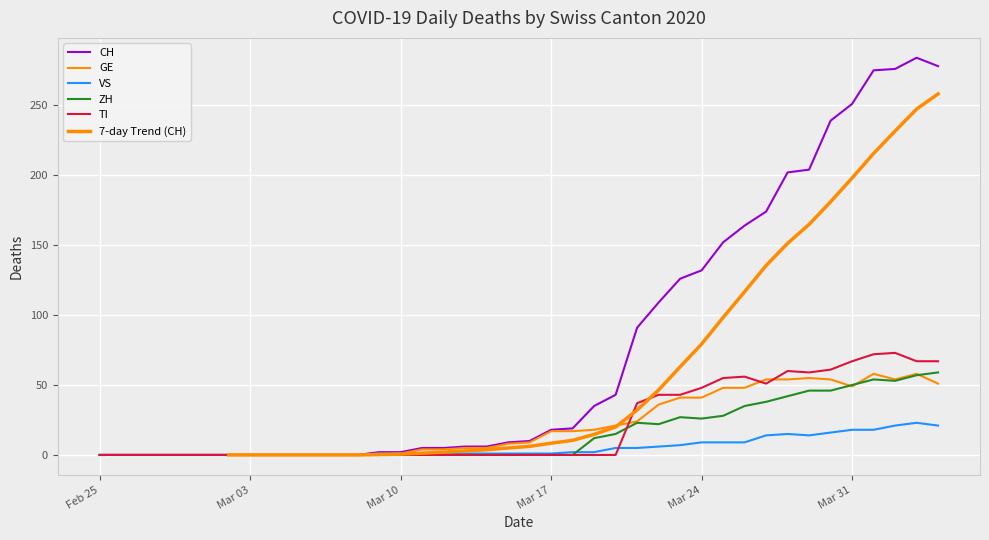

Rank the series at 2020-03-07 from lowest to highest value.

CH, GE, VS, ZH, TI